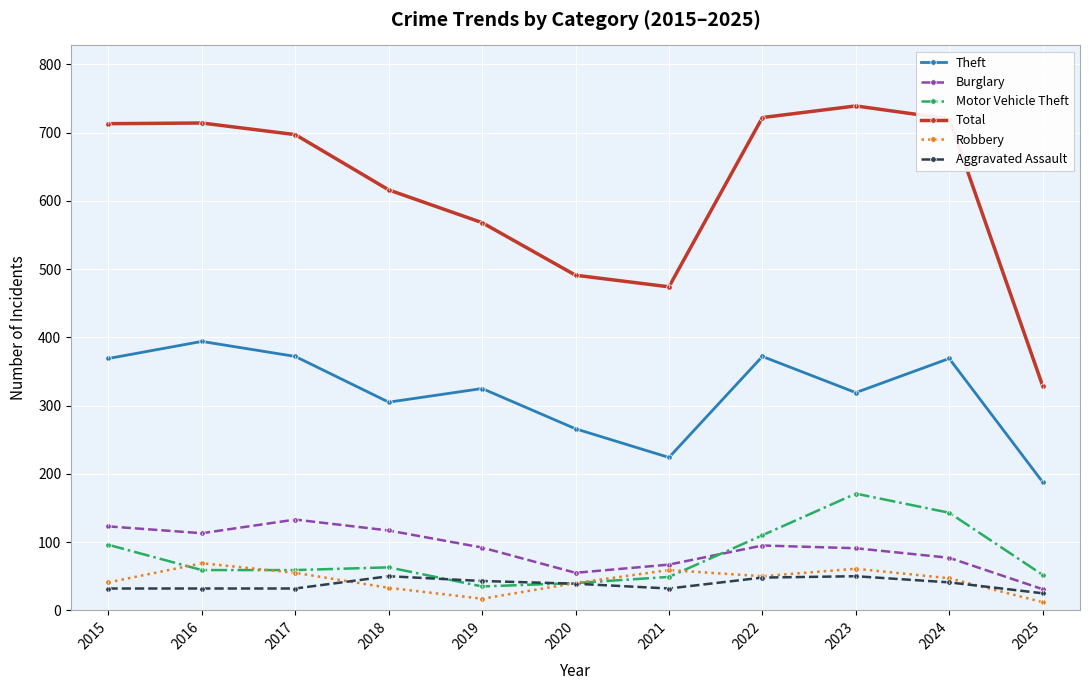

True or false: Robbery has more than 0 points higher than both neighbors.

True